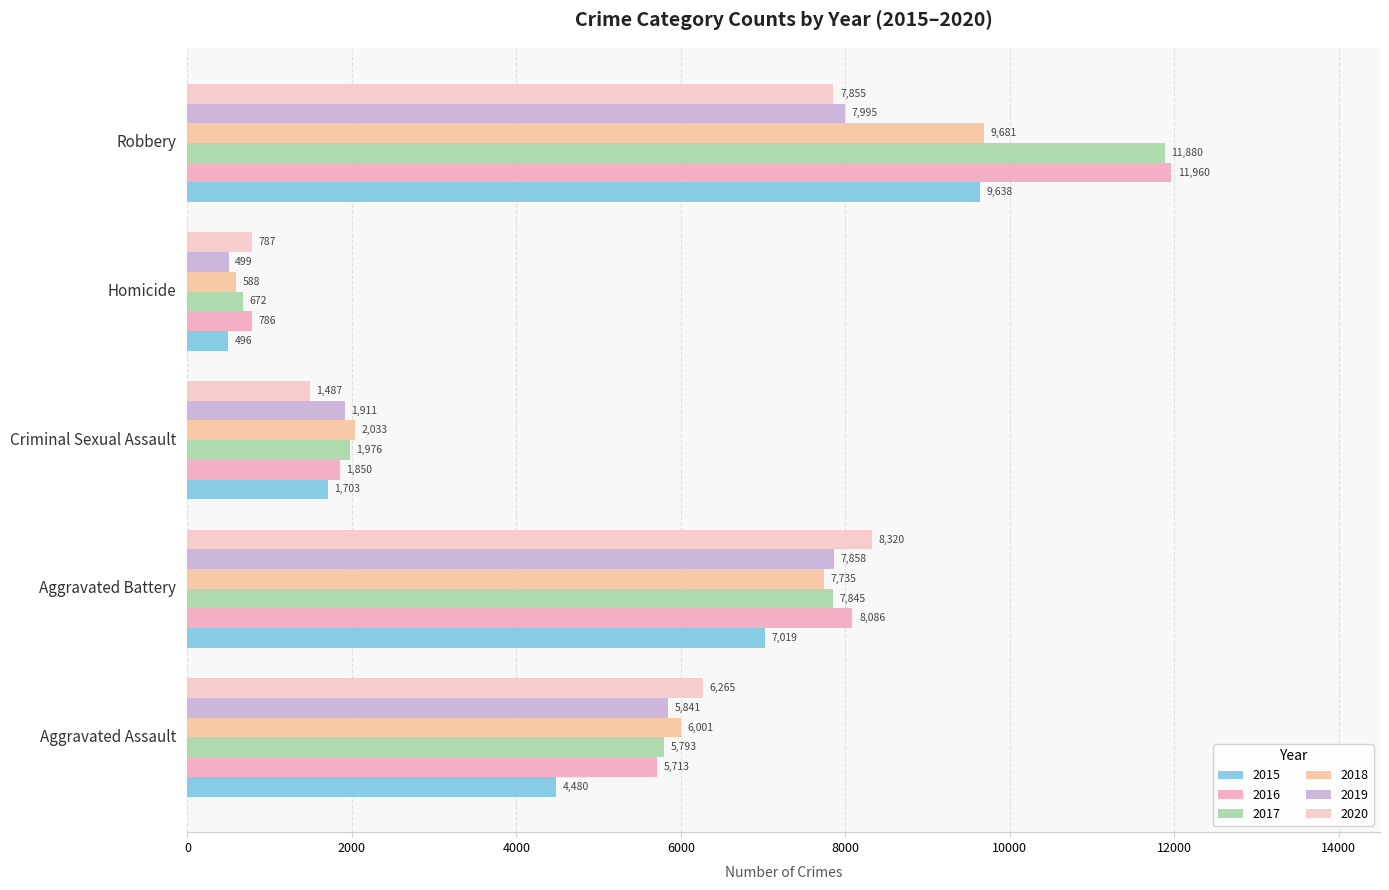

What is the minimum value for 2018?

588